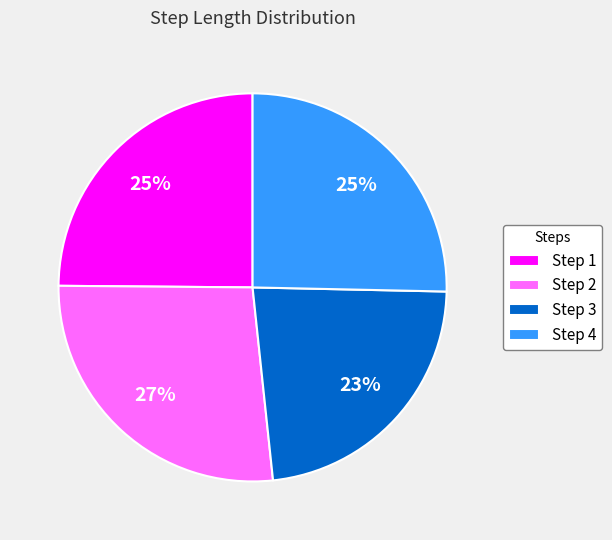

Count the number of slices in the pie.

4